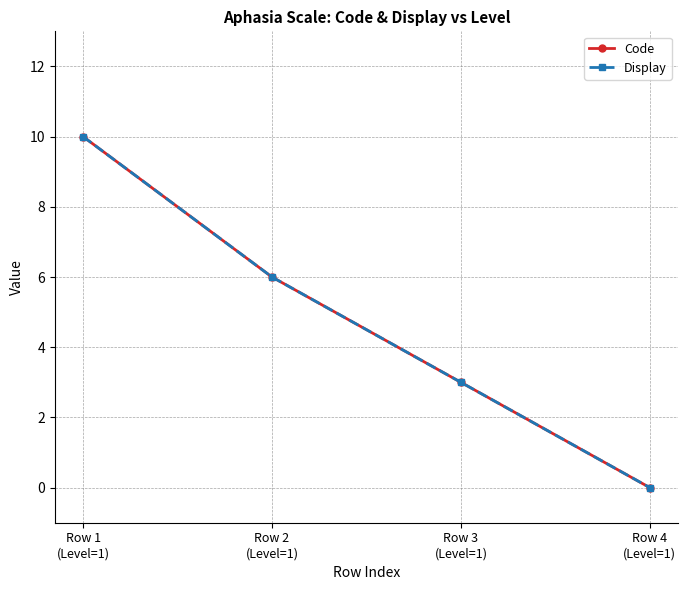

Rank the series at Row 1
(Level=1) from highest to lowest value.

Code, Display